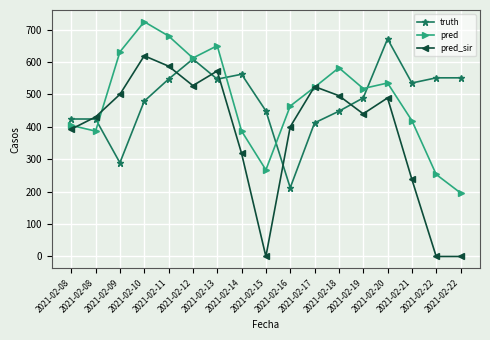

At which category does truth reach its first local valley?

2021-02-09